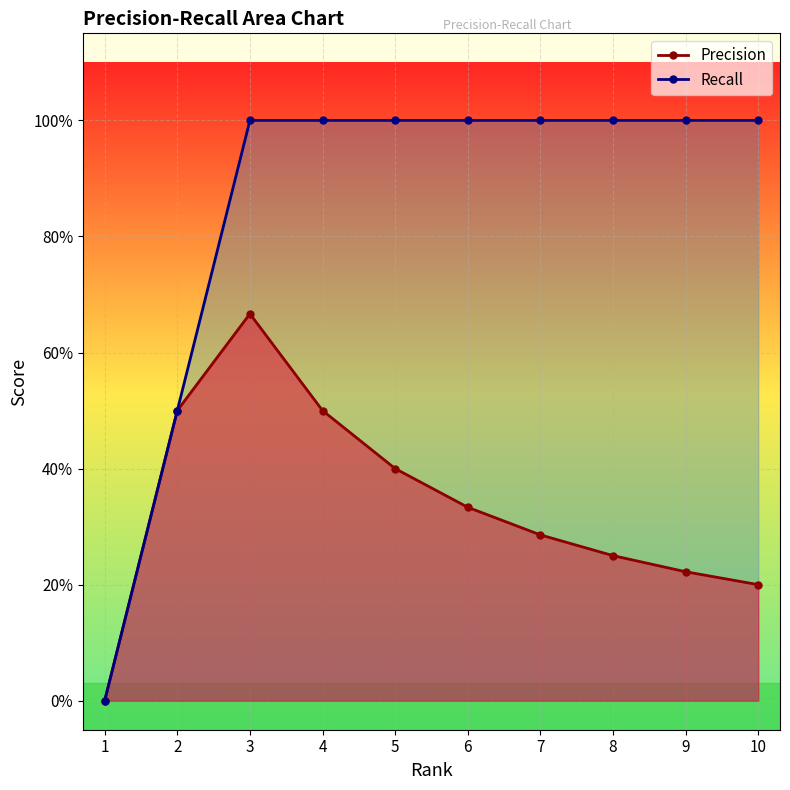

Is it true that Precision equals 0.1 at 8?

False